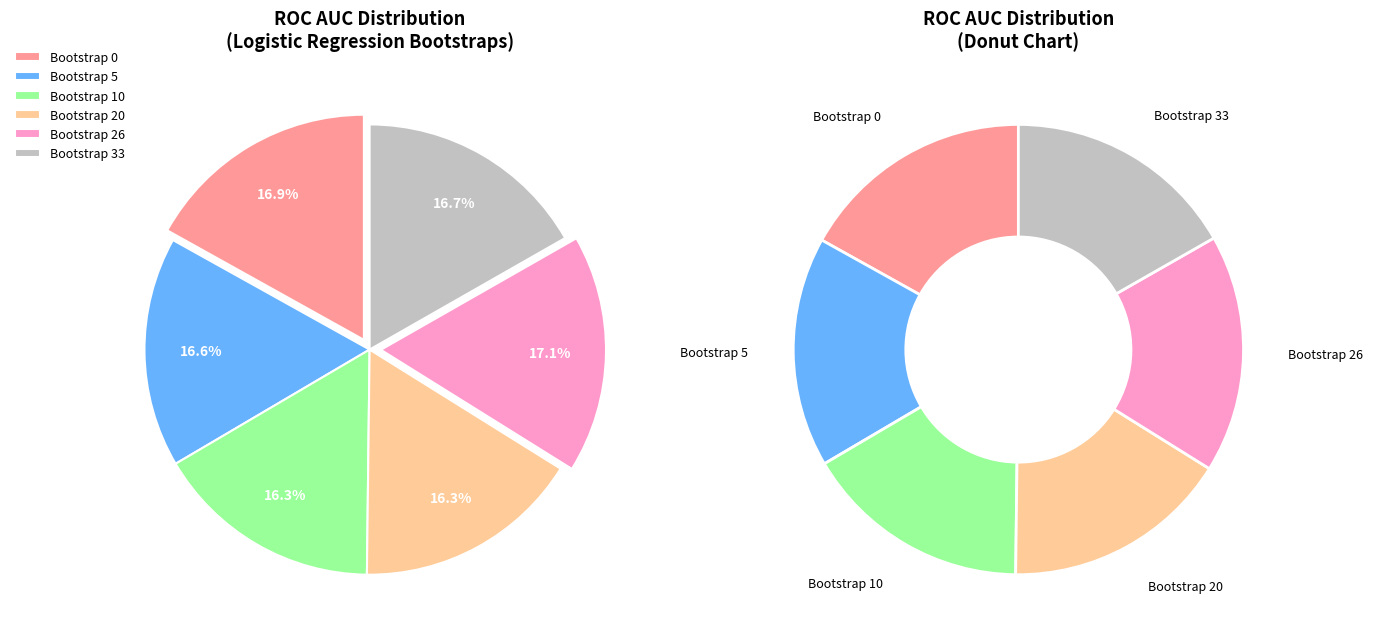

Does Logistic Regression seed 1 account for over 50% of the chart?

No